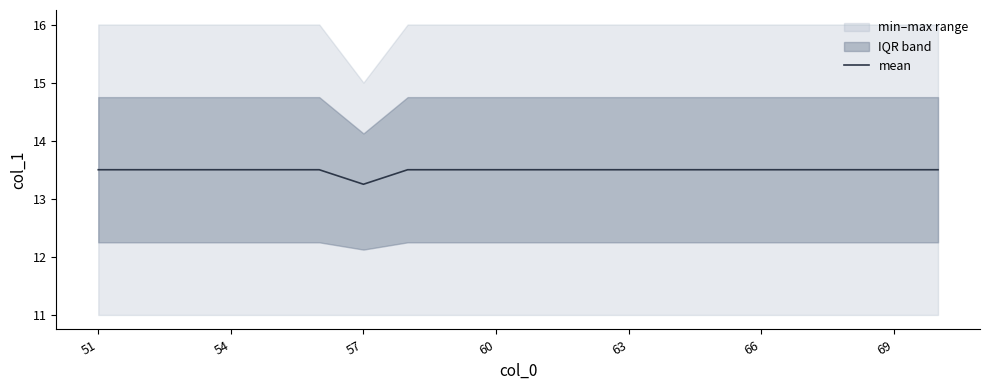

At which label is mean closest to 13?

57